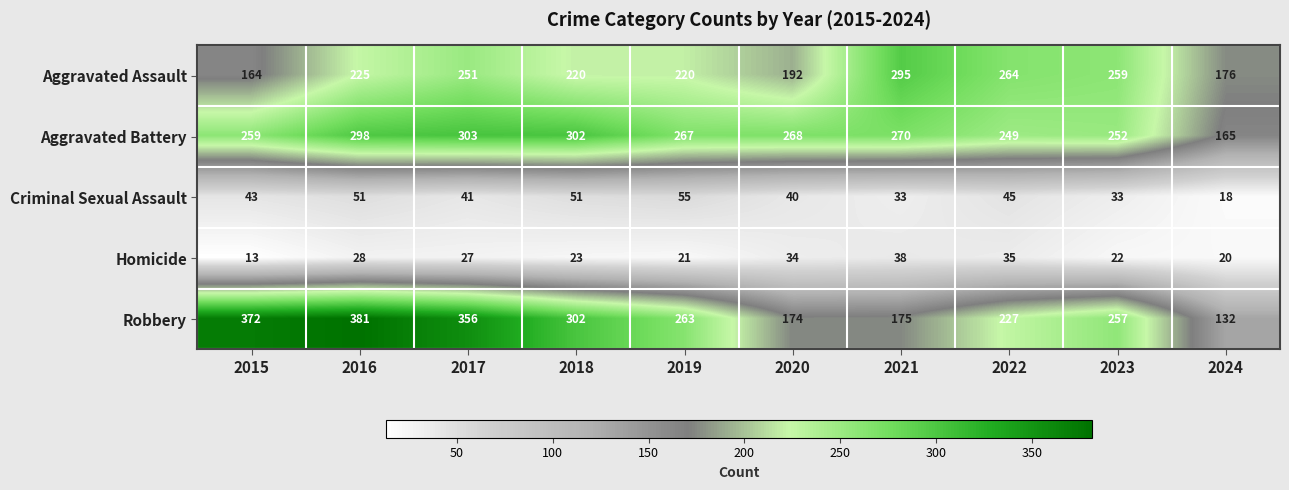

The Robbery series shows 81 at 2021. True or false?

False